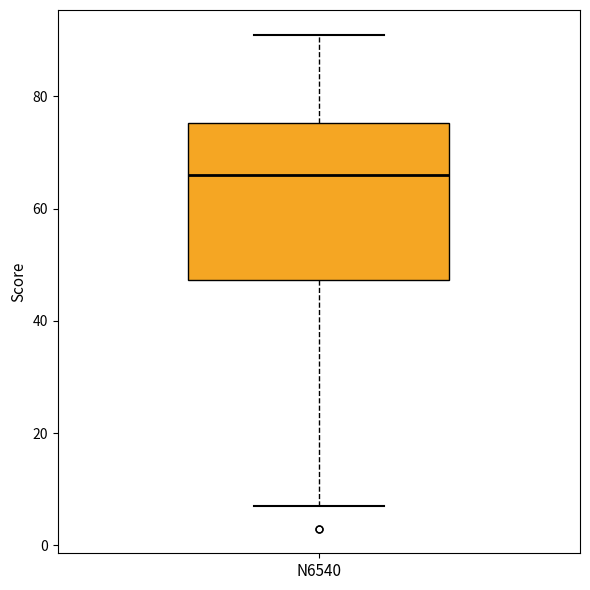

Where does the upper whisker of the box for N6540 end on the y-axis? The values are not printed on the chart, so give them approximately, as read against the axis.

92